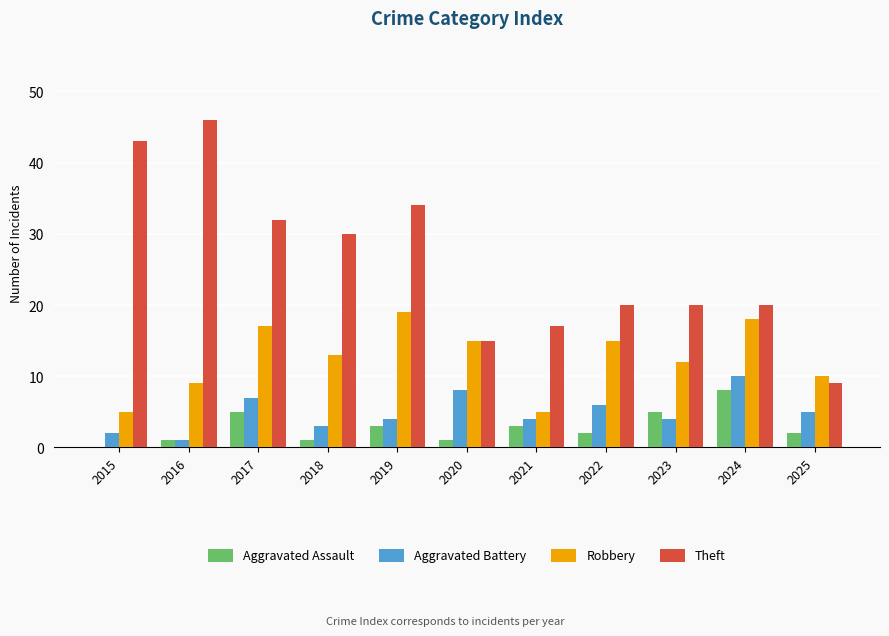

Which label corresponds to the largest value in the chart?

2016